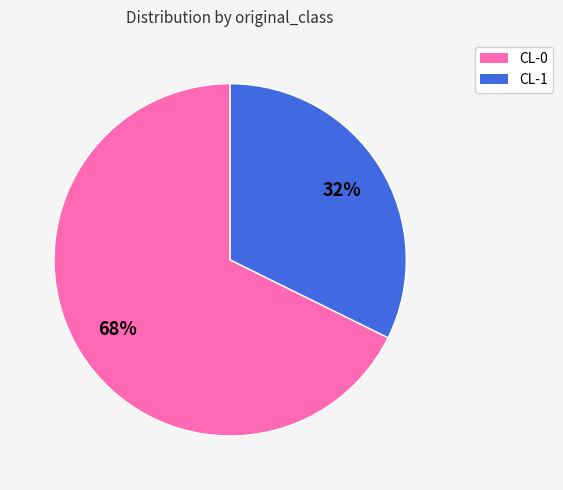

What percentage is the CL-1 slice, to the nearest percent?

32%